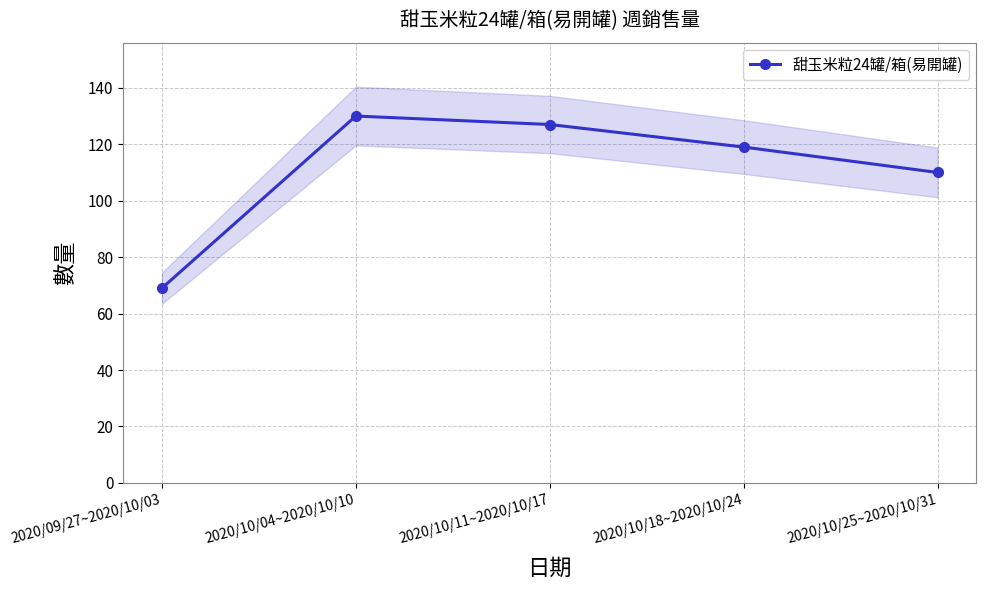

What is the ratio of the value at 2020/10/04~2020/10/10 to the value at 2020/10/25~2020/10/31?

1.2